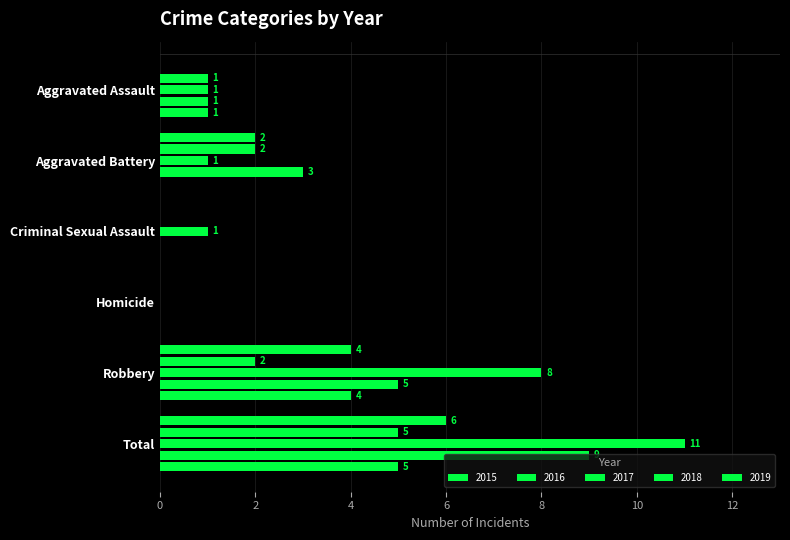

What is the highest value of the 2018 series?

9